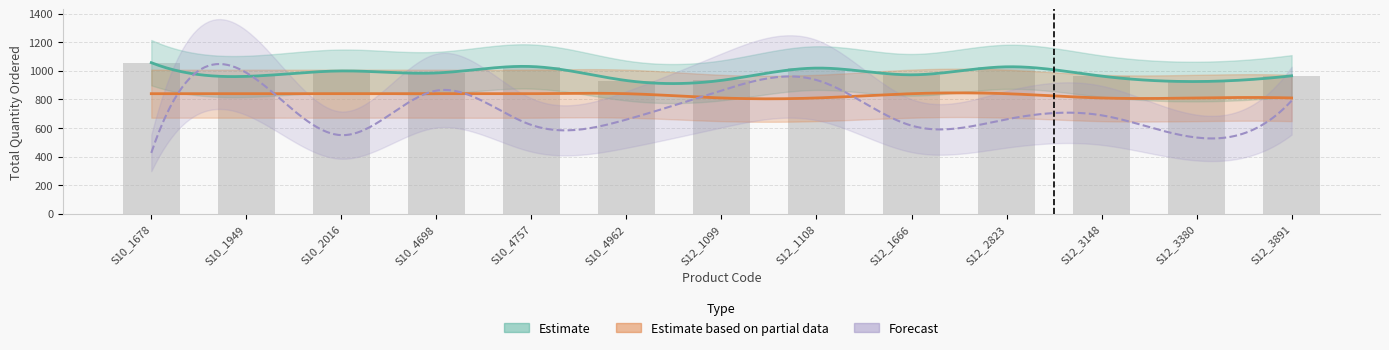

True or false: totalQuantityOrdered has a value of 1019.0 at S12_1108.

True